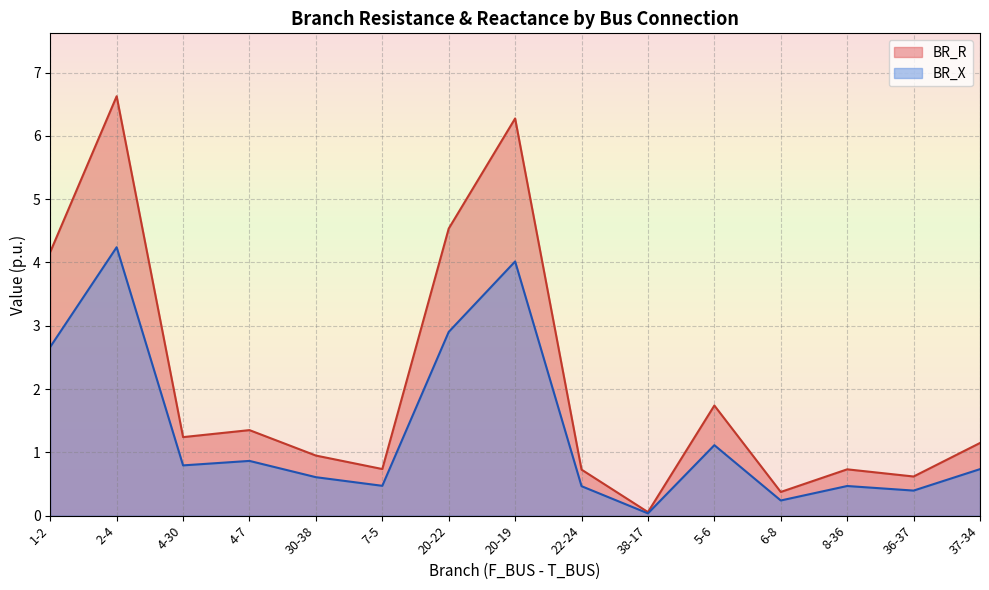

True or false: BR_X and BR_R intersect in this chart.

False